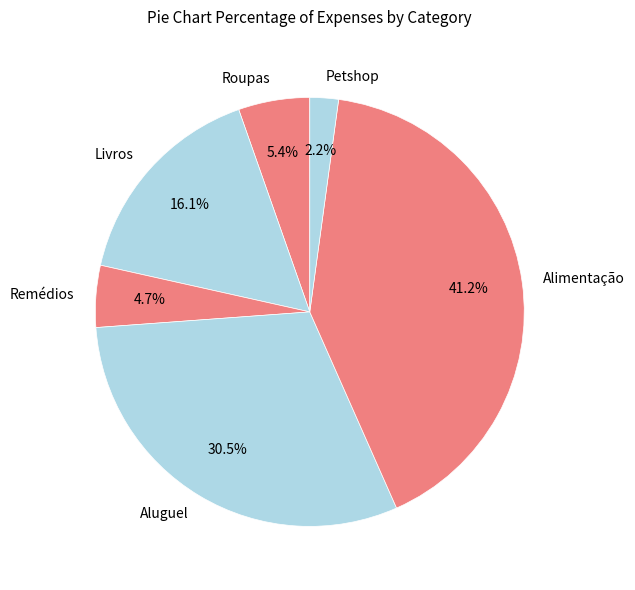

To the nearest percent, what is the difference between the Aluguel and Livros slice percentages?

14%